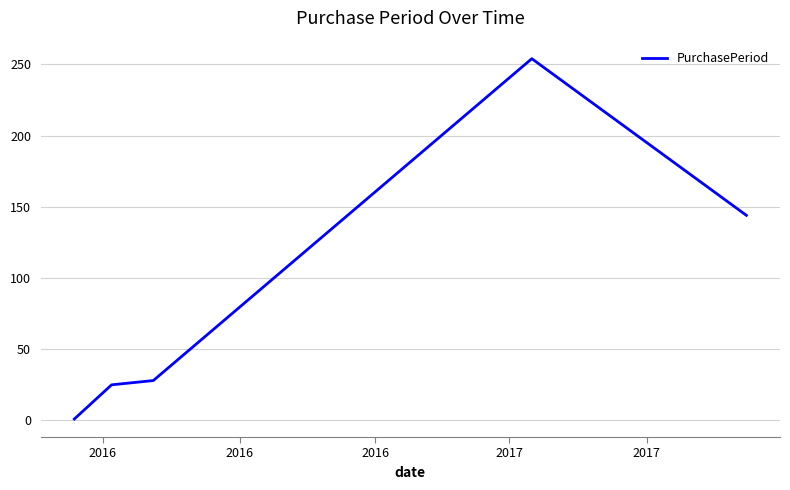

What is the sum of all values?

452